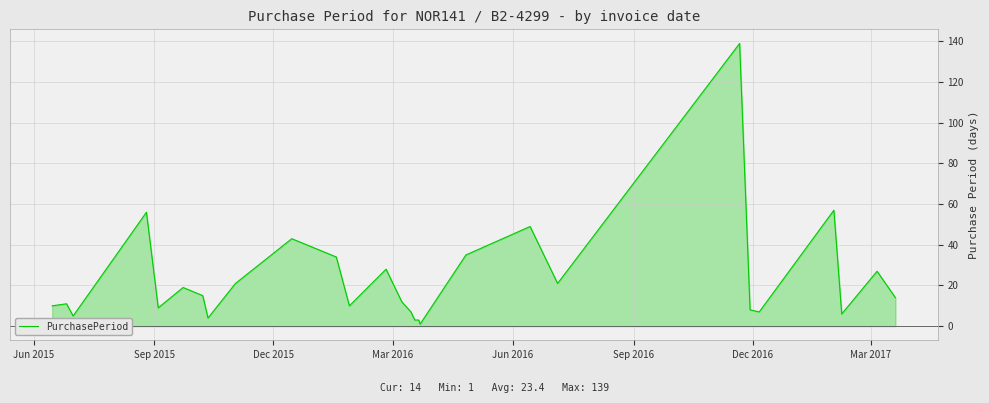

What is the difference between the maximum and minimum values?

138